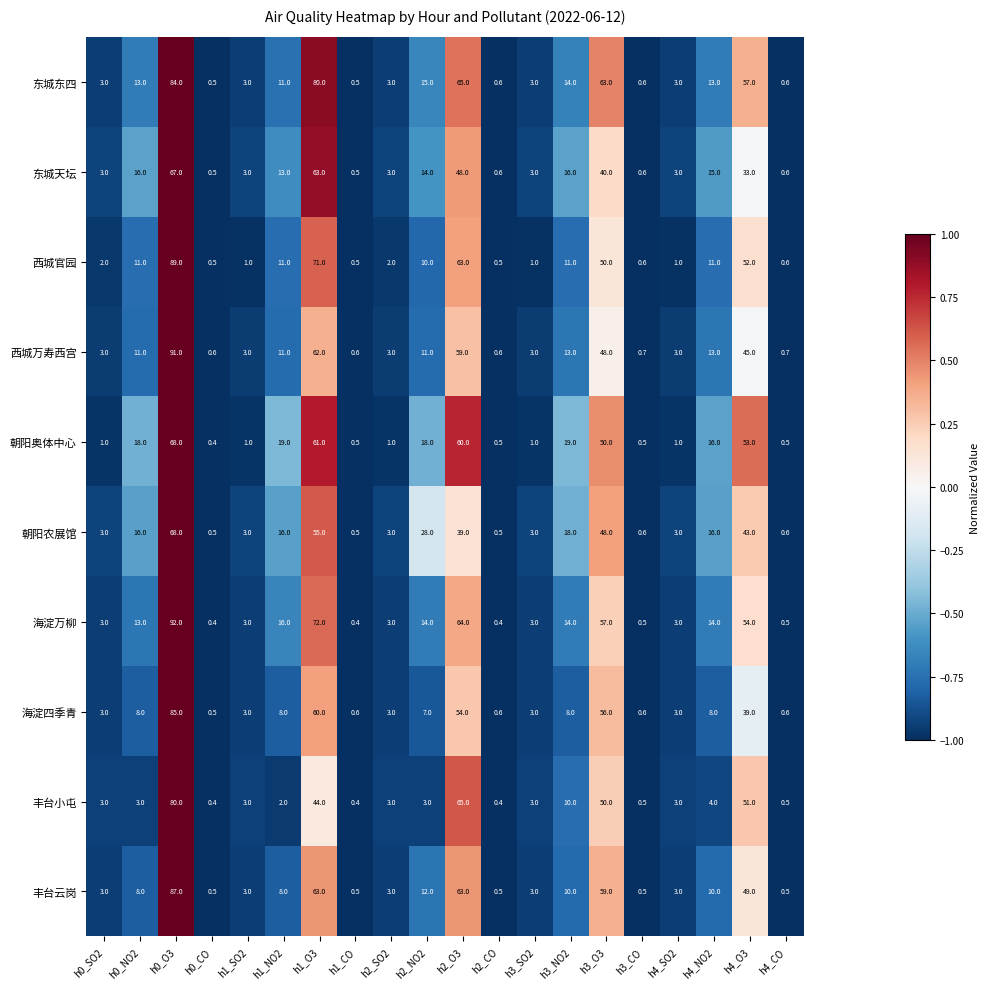

What value does the 朝阳农展馆 series have at h2_SO2?

3.0